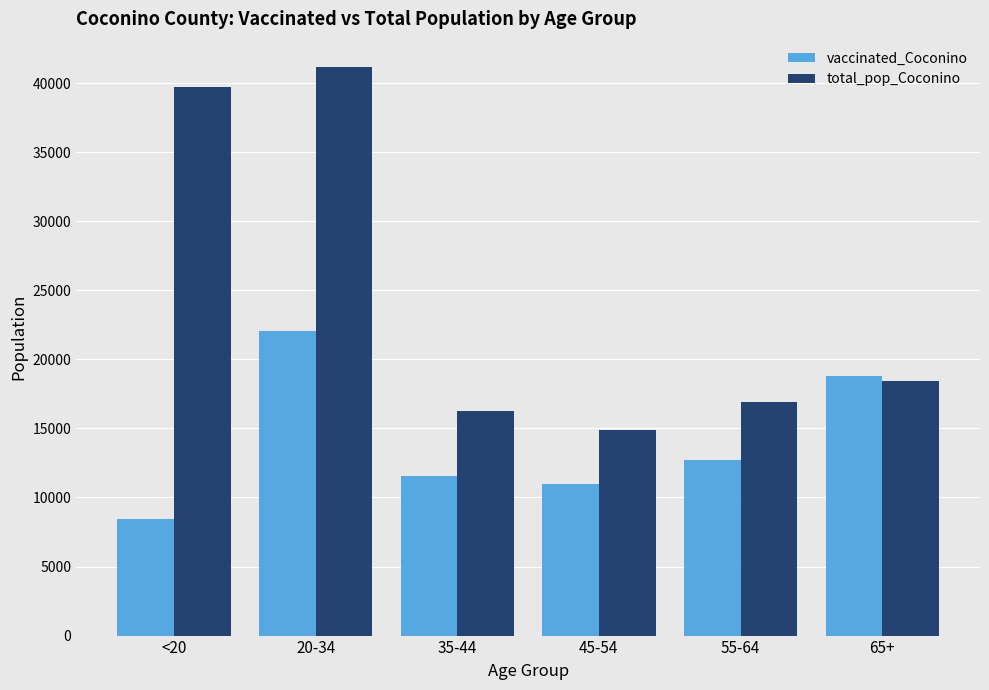

Reading left to right, extract all data points from this chart.

vaccinated_Coconino: 8457	22045	11578	10942	12715	18769
total_pop_Coconino: 39684	41141	16261	14882	16899	18408